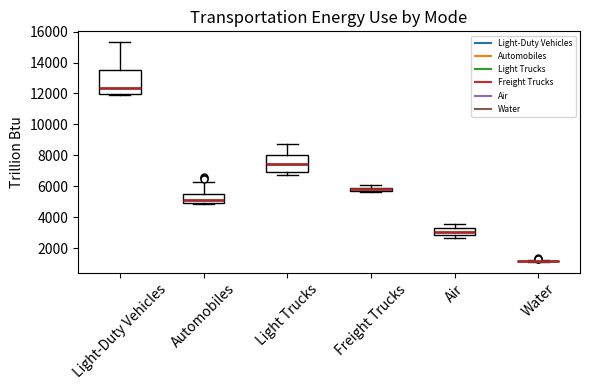

Where is the upper edge of the box for Freight Trucks on the y-axis? The values are not printed on the chart, so give them approximately, as read against the axis.

5800